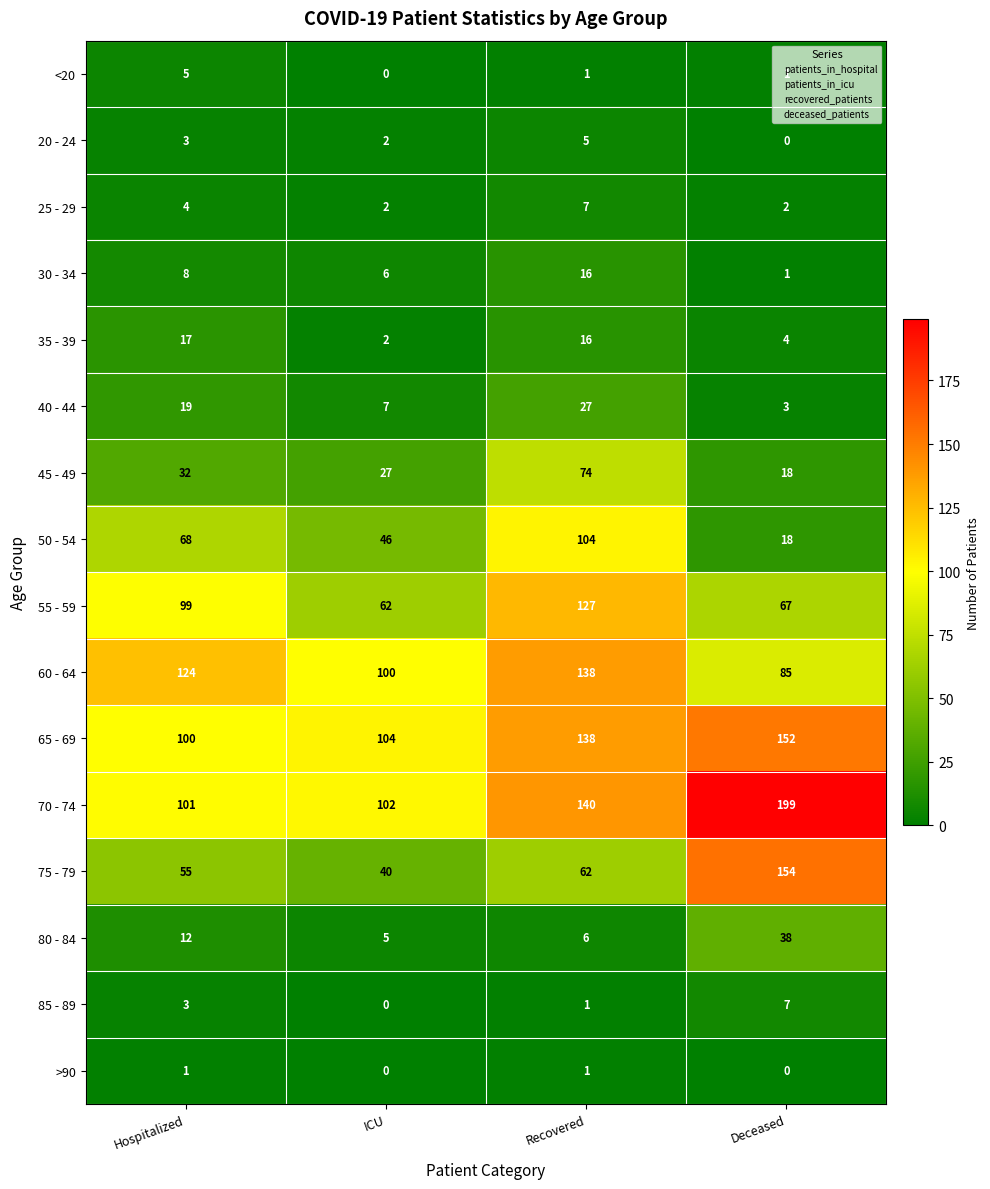

Which category has the highest value in the 65 - 69 series?

Deceased